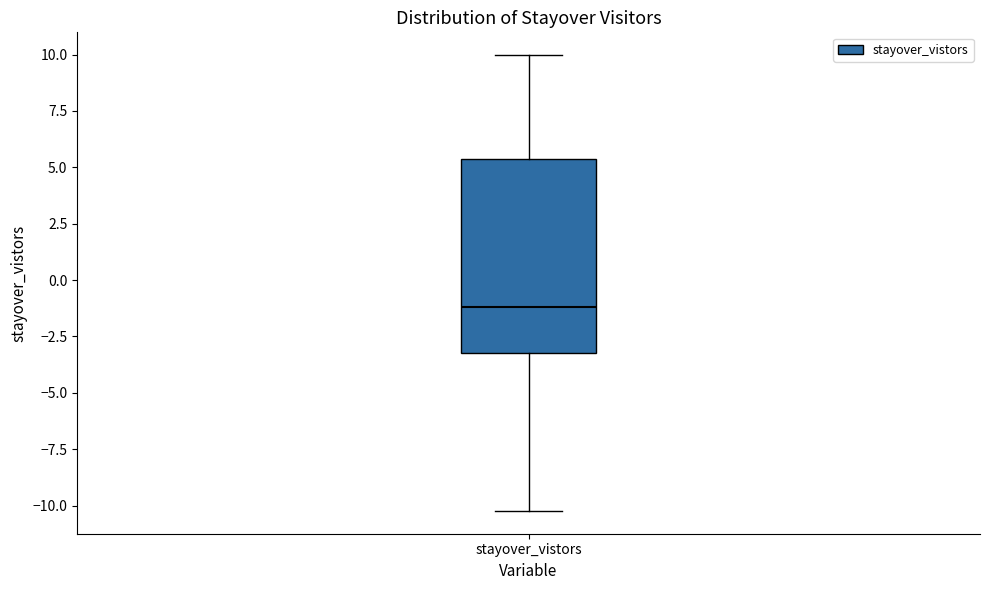

Transcribe this box plot: give where the median line is, the range the box spans, and where the two whiskers end, as read against the y-axis. The values are not printed on the chart, so give them approximately, as read against the axis.

median -1.0, box -3.0 to 5.5, whiskers -10.0 to 10.0